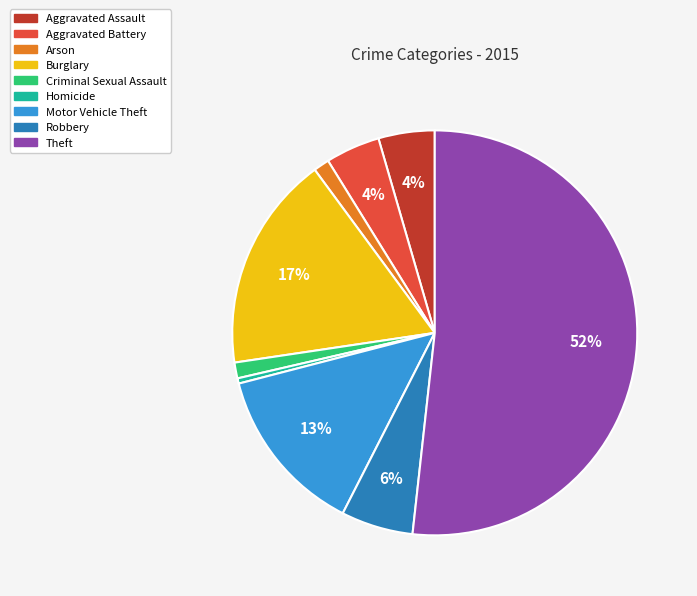

Combined, do Robbery and Motor Vehicle Theft account for over 50%?

No